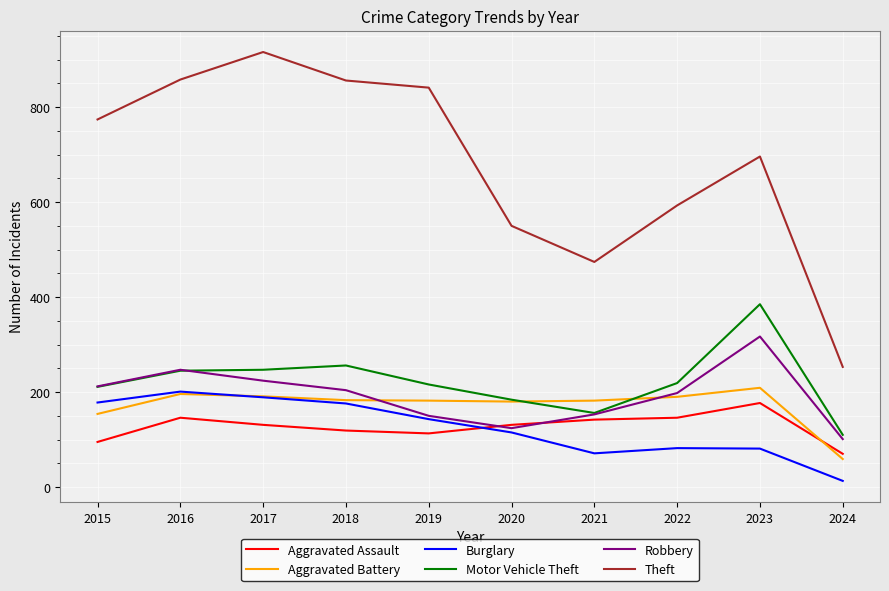

List the series in order of their peak value, highest first.

Theft, Motor Vehicle Theft, Robbery, Aggravated Battery, Burglary, Aggravated Assault